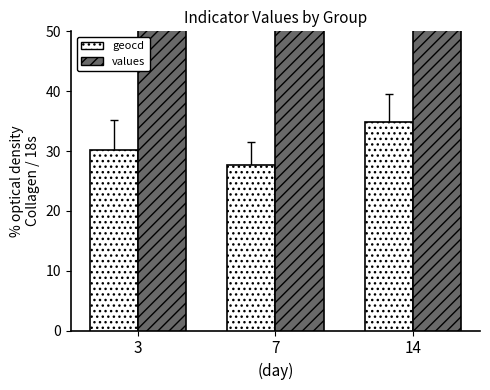

What is the total value across all series at 14?

180.6